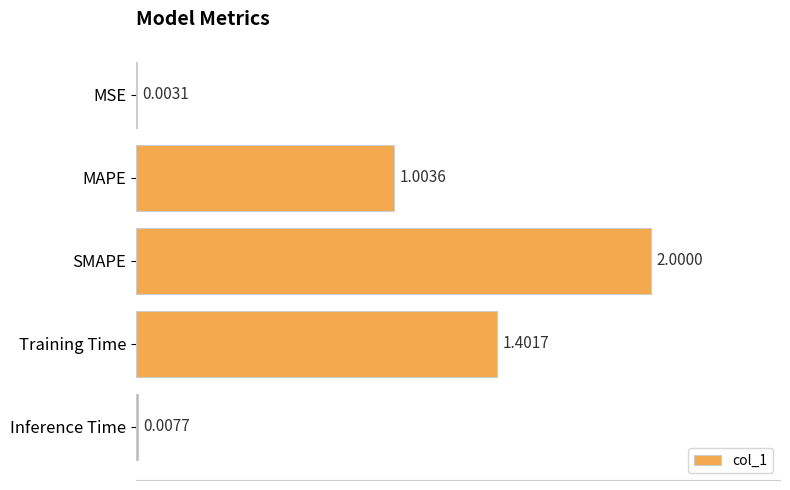

What is the sum of the values at MSE and SMAPE?

2.0